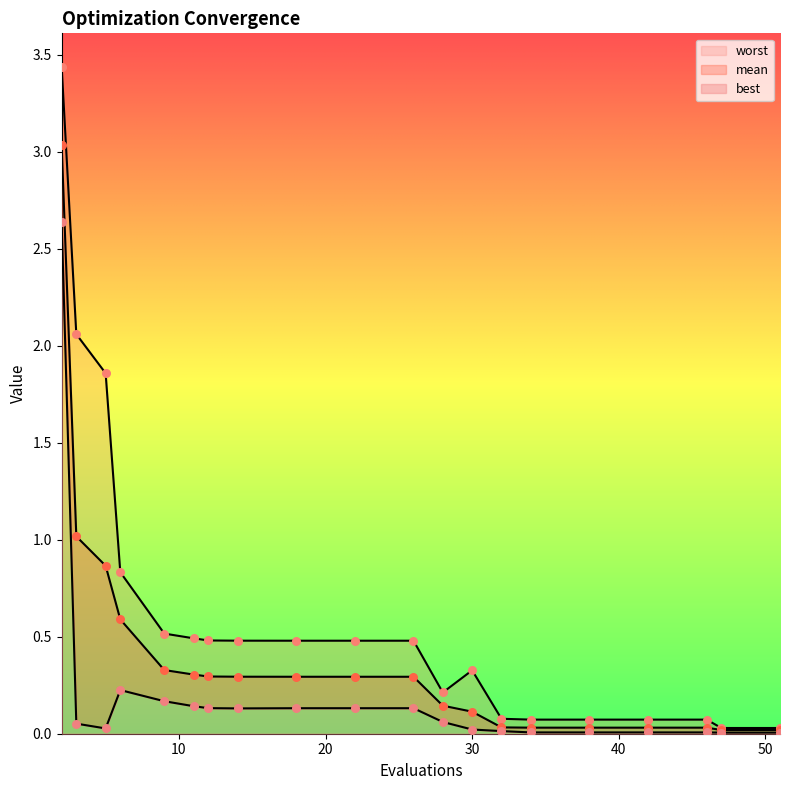

Which series contains the lowest Y value?

best